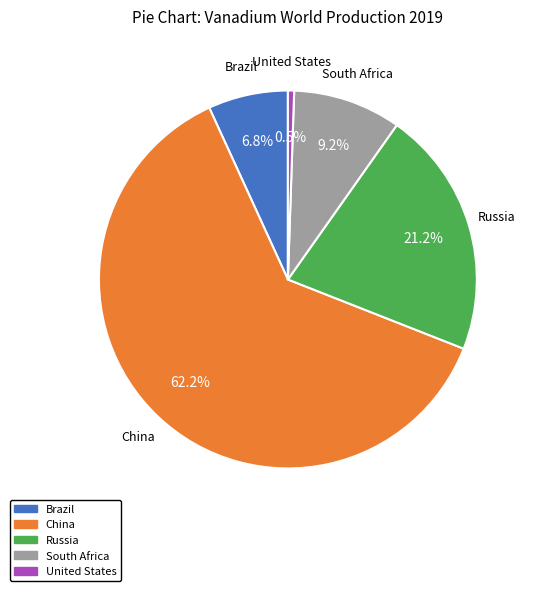

To the nearest percent, what portion does South Africa represent?

9%